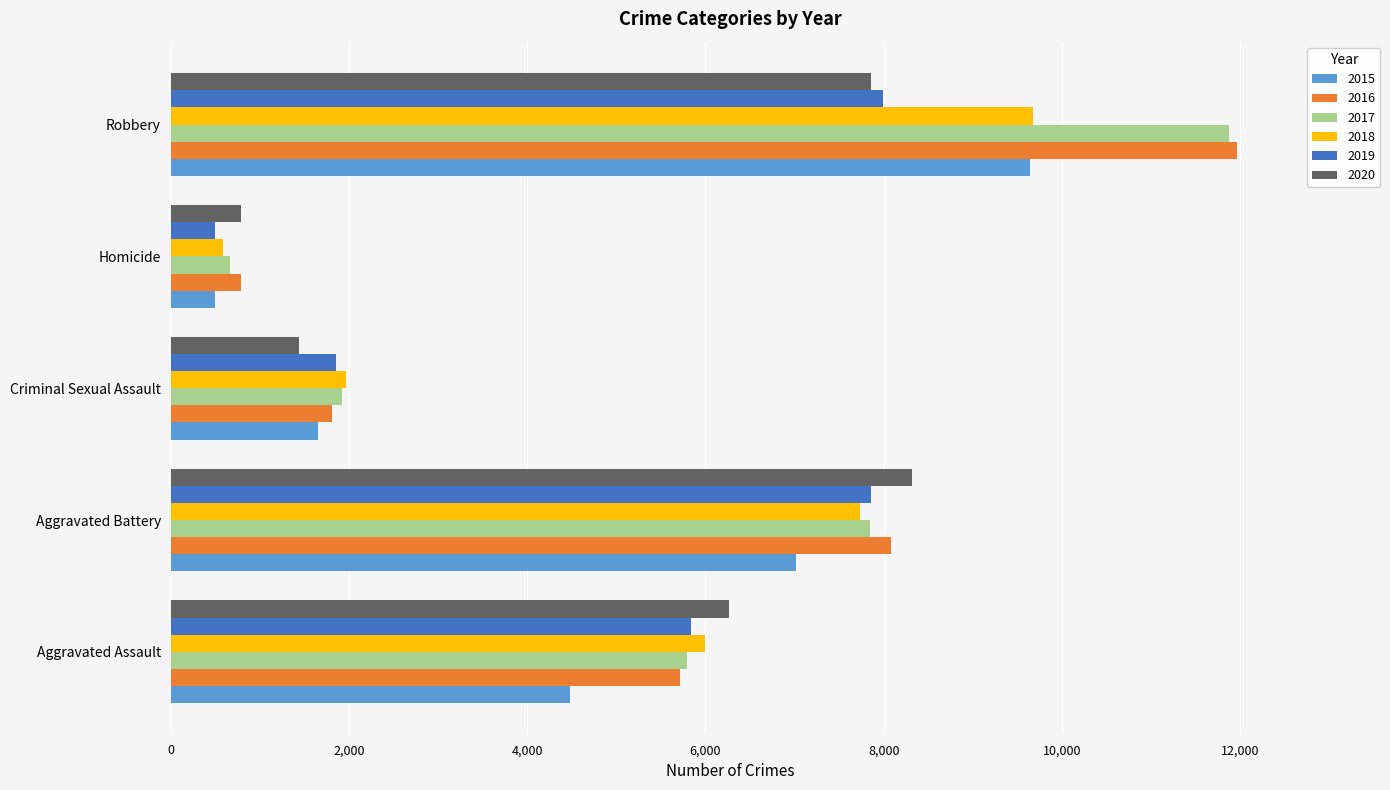

What is the total value across all series at Aggravated Battery?

46860